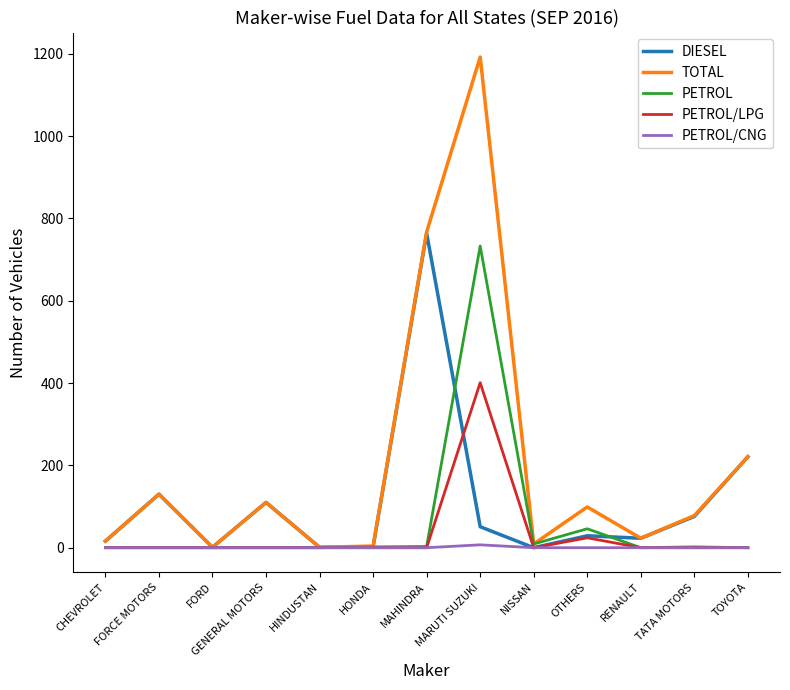

Where is DIESEL nearest to the value 382?

TOYOTA